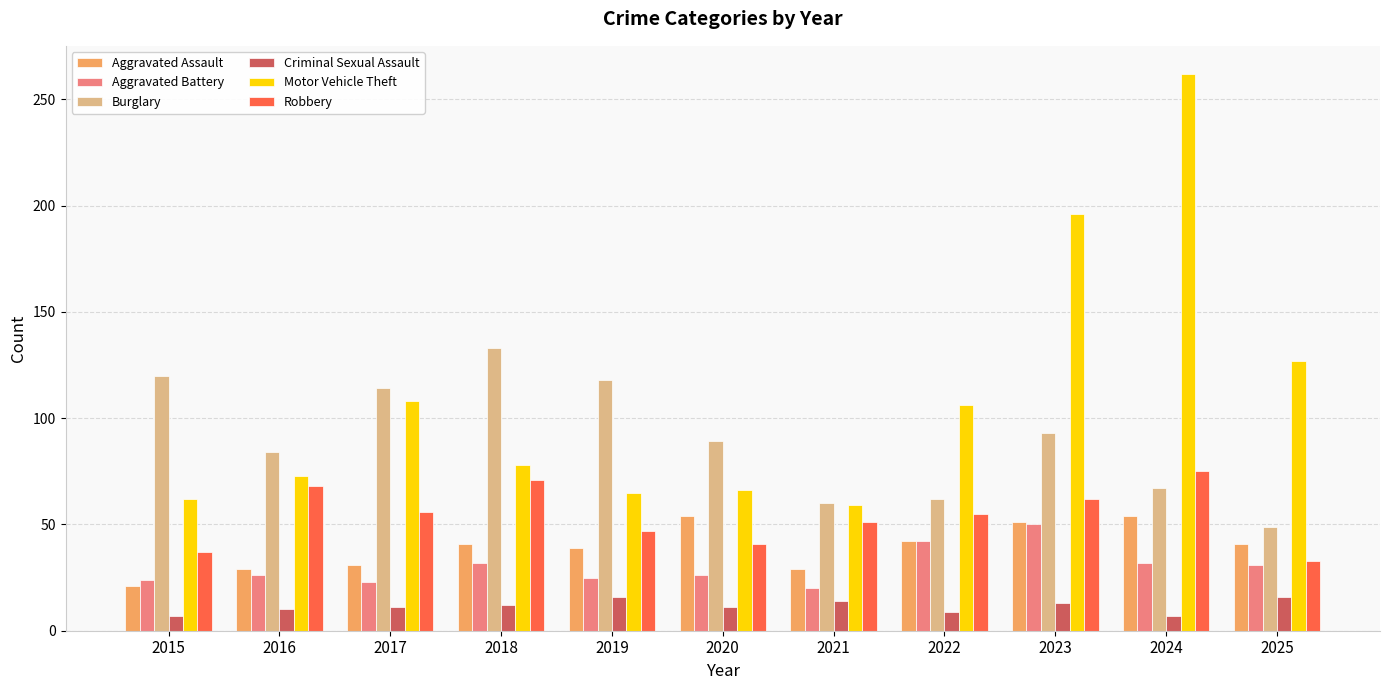

At how many categories does at least one series exceed 35?

11